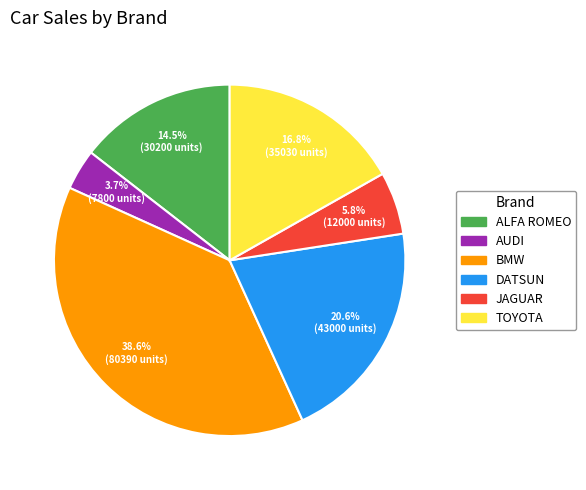

Is there any slice that represents more than half of the pie?

No